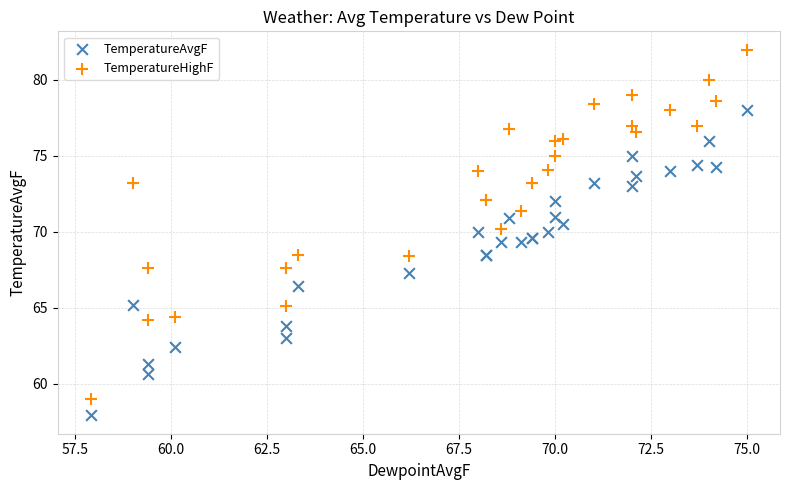

Which series has the largest Y range (max minus min)?

TemperatureHighF